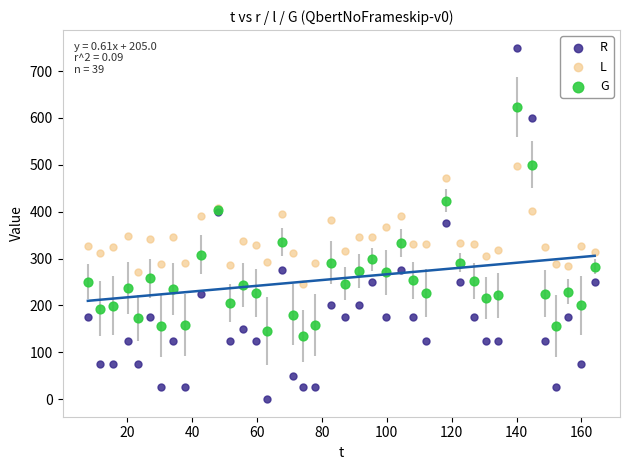

Which series contains the highest Y value?

R